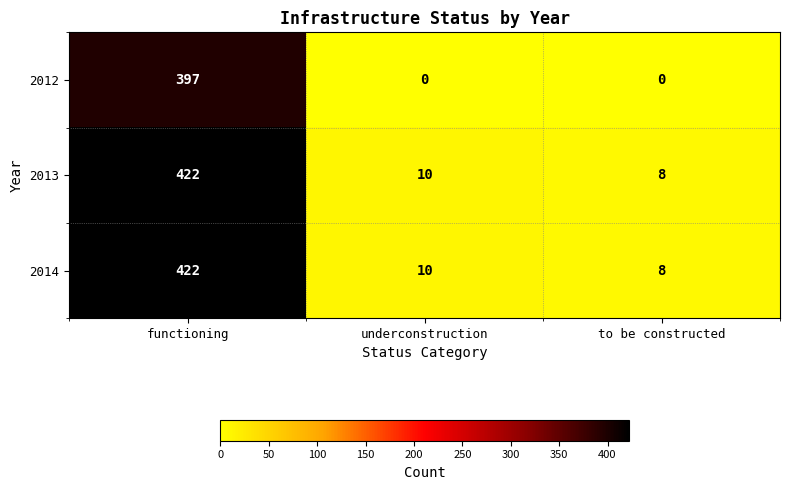

What is the total value across all series at functioning?

1241